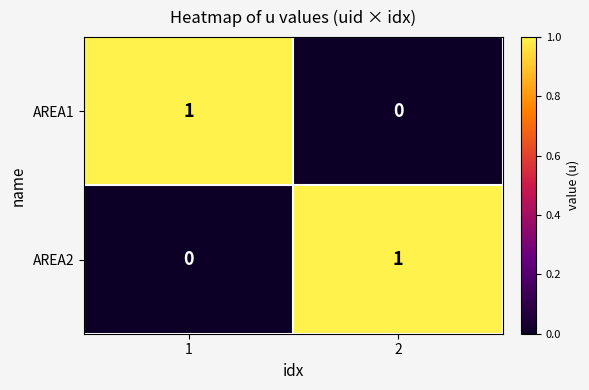

The value of AREA1 at 2 is 1. True or false?

False